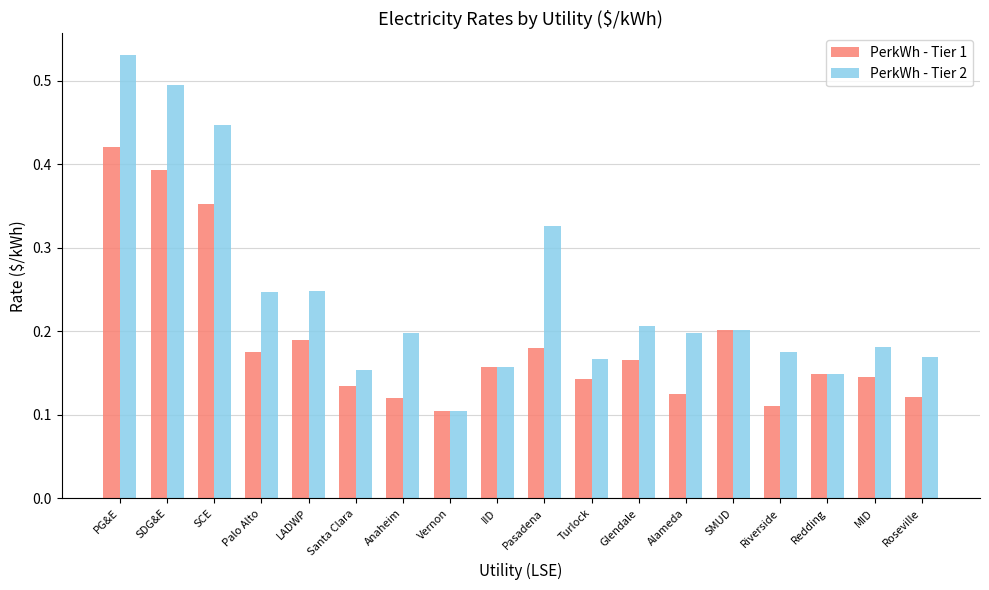

At how many categories does at least one series exceed 0?

18